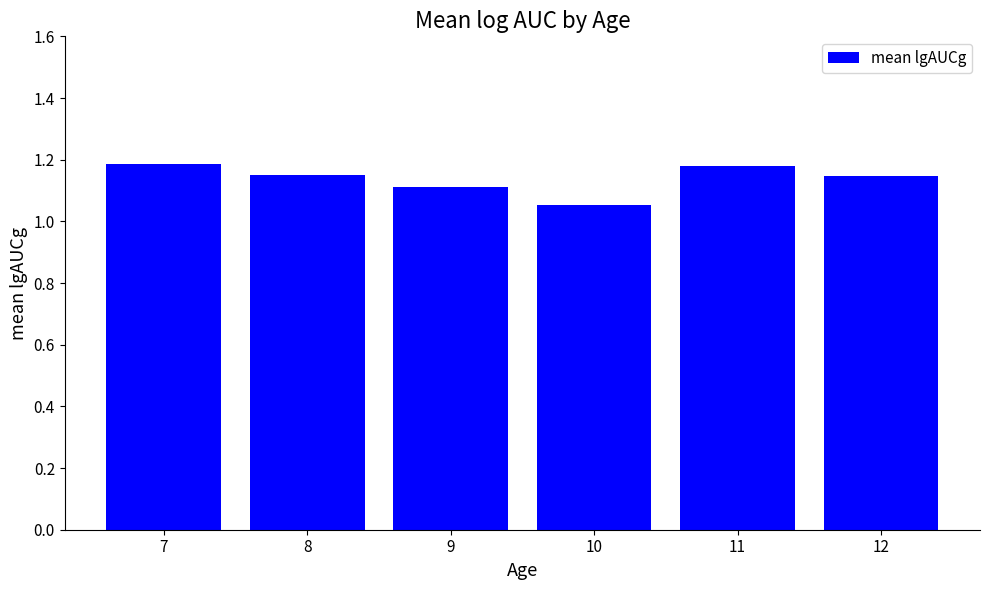

What is the sum of the values at 11 and 12?

2.3